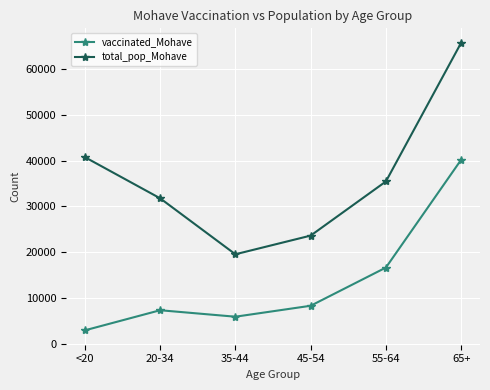

What are all the series names shown in the legend?

vaccinated_Mohave, total_pop_Mohave